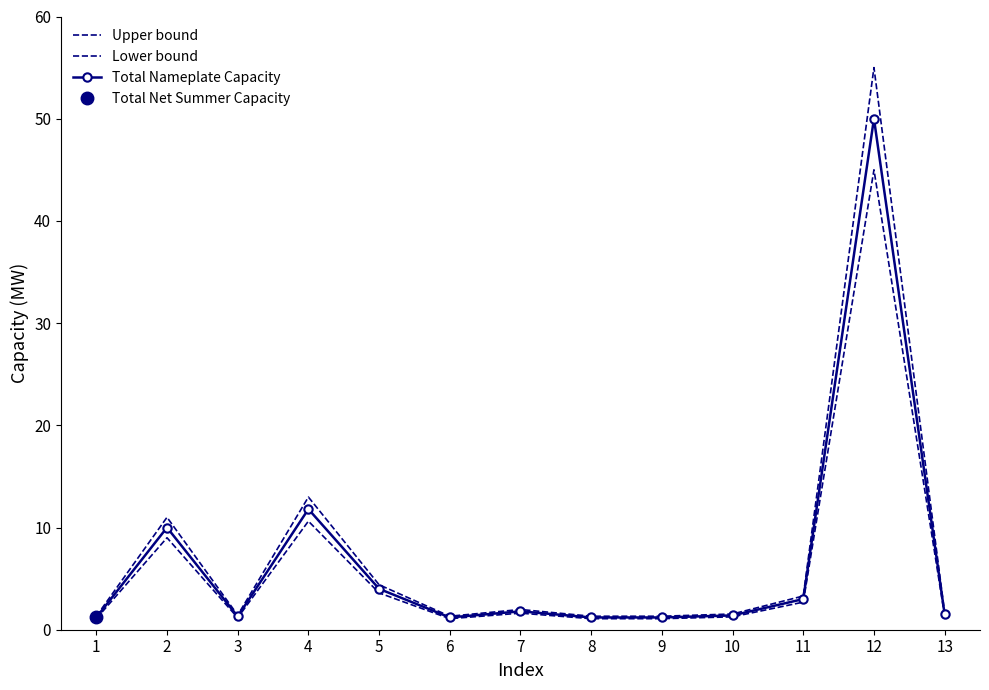

Which has a higher value, 10 or 9?

10